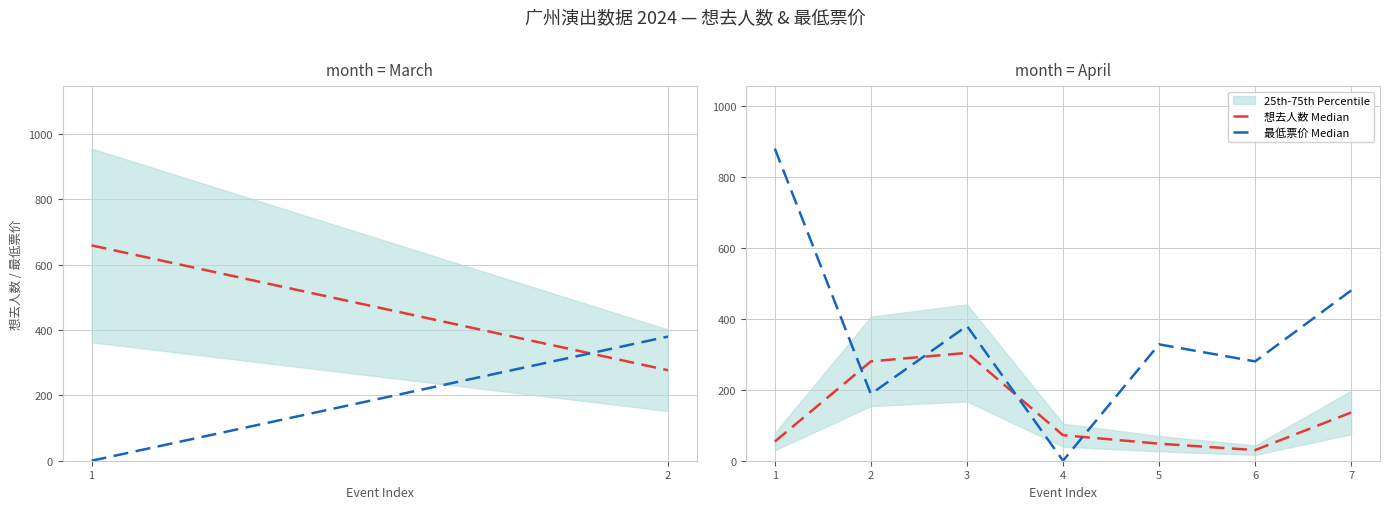

Which series ends up on top after the final intersection of 最低票价 Median and 想去人数 Median?

最低票价 Median